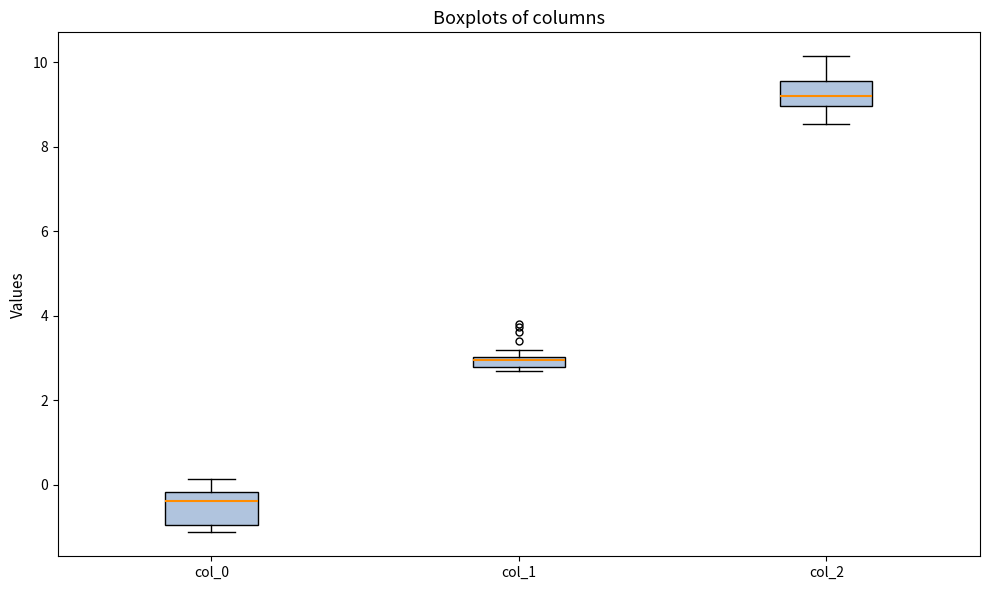

Which box's median line is the highest?

col_2